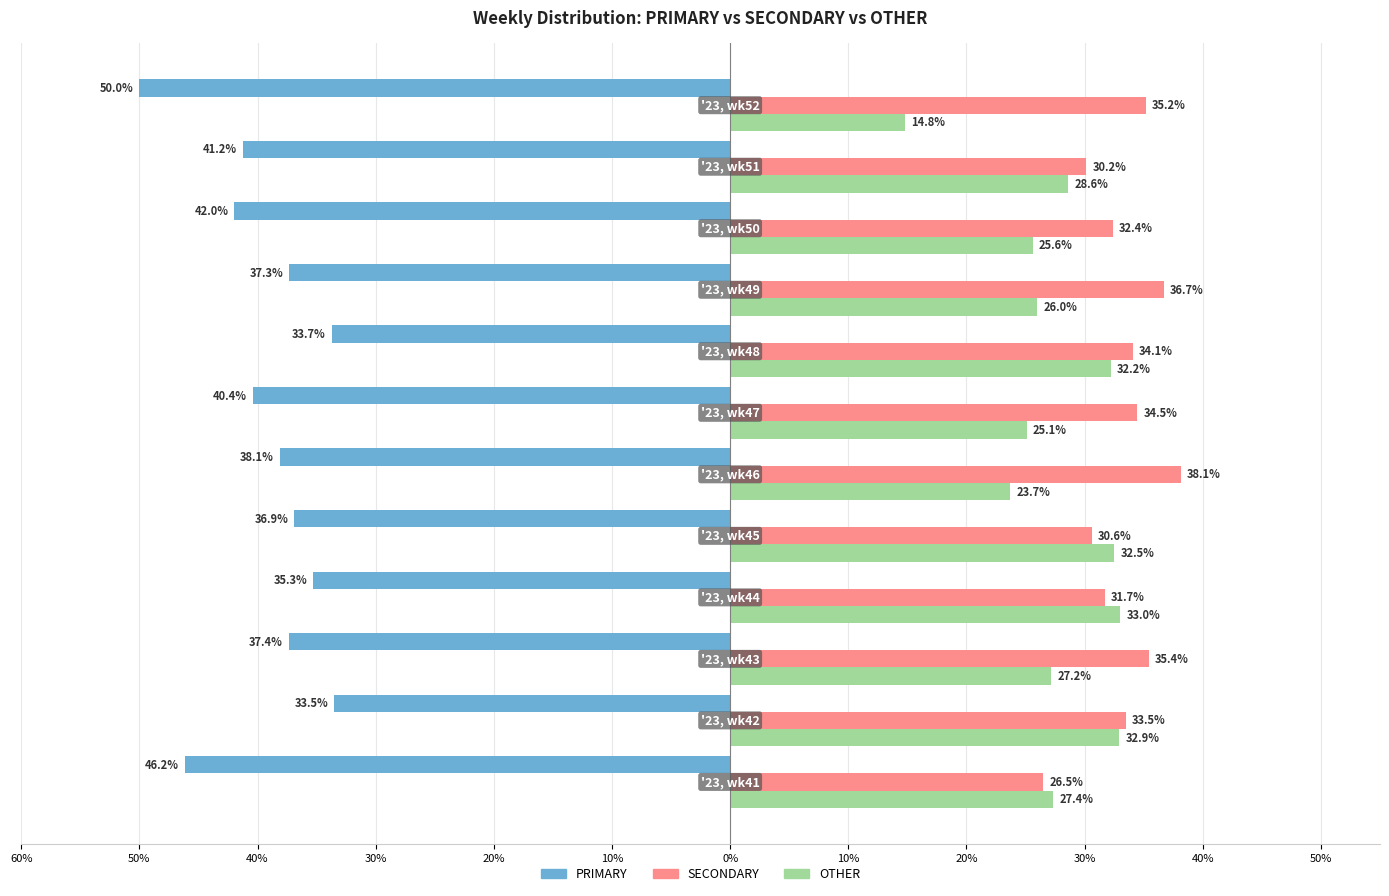

What is the difference between the maximum and minimum values in the SECONDARY series?

11.6